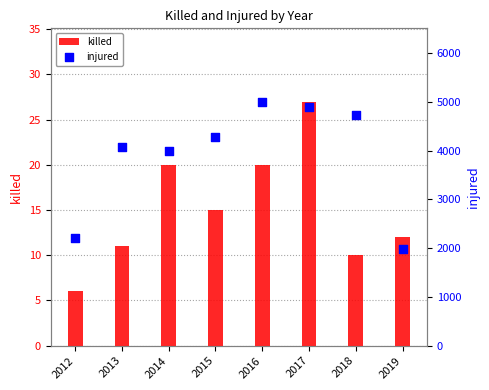

Which series has the largest Y range (max minus min)?

injured